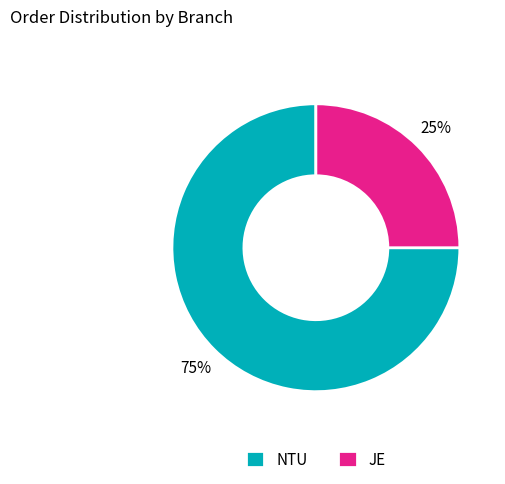

True or false: NTU accounts for 75% of the total.

True